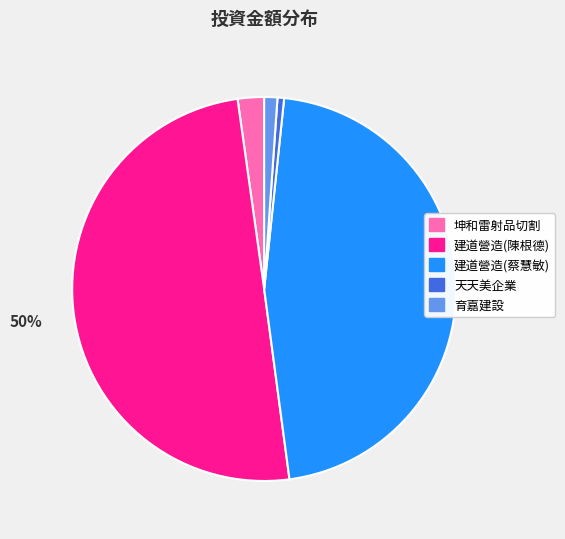

Which category has the biggest portion of the pie?

建道營造(陳根德)